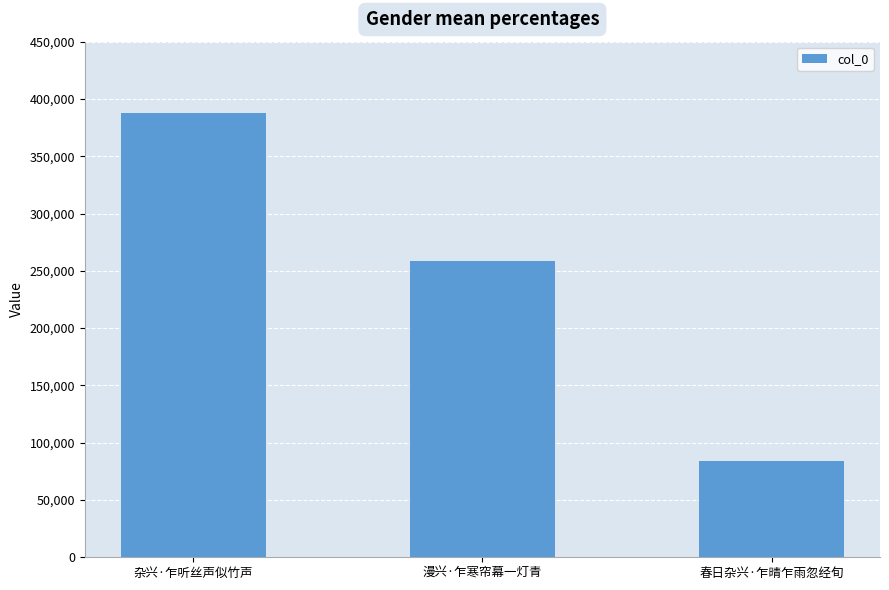

Which has a higher value, 春日杂兴·乍晴乍雨忽经旬 or 漫兴·乍寒帘幕一灯青?

漫兴·乍寒帘幕一灯青